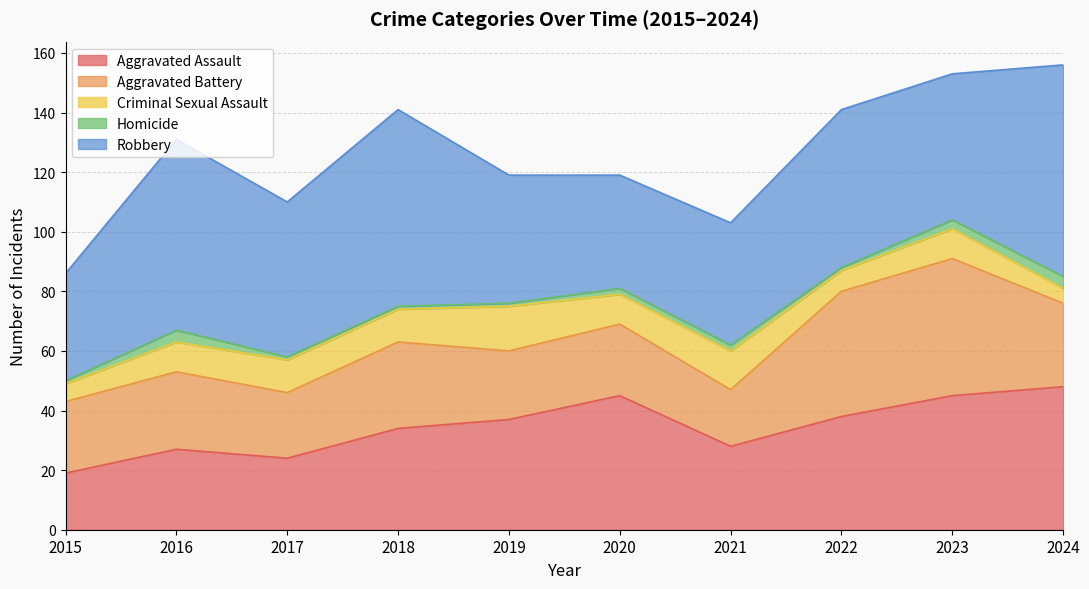

Reading left to right, what are all the values shown in this chart?

Aggravated Assault: 2015=19	2016=27	2017=24	2018=34	2019=37	2020=45	2021=28	2022=38	2023=45	2024=48
Aggravated Battery: 2015=24	2016=26	2017=22	2018=29	2019=23	2020=24	2021=19	2022=42	2023=46	2024=28
Criminal Sexual Assault: 2015=6	2016=10	2017=11	2018=11	2019=15	2020=10	2021=13	2022=7	2023=10	2024=5
Homicide: 2015=1	2016=4	2017=1	2018=1	2019=1	2020=2	2021=2	2022=1	2023=3	2024=4
Robbery: 2015=36	2016=64	2017=52	2018=66	2019=43	2020=38	2021=41	2022=53	2023=49	2024=71